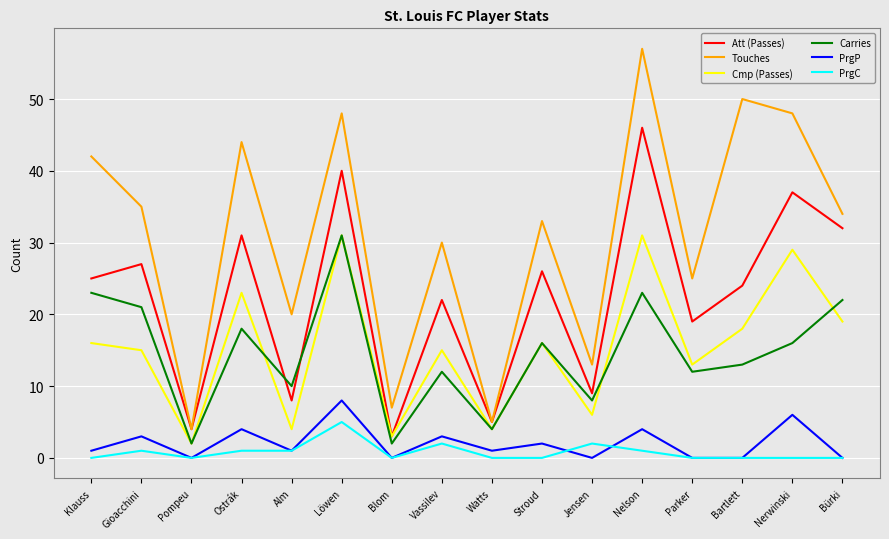

True or false: PrgC has a value of 3 at Watts.

False